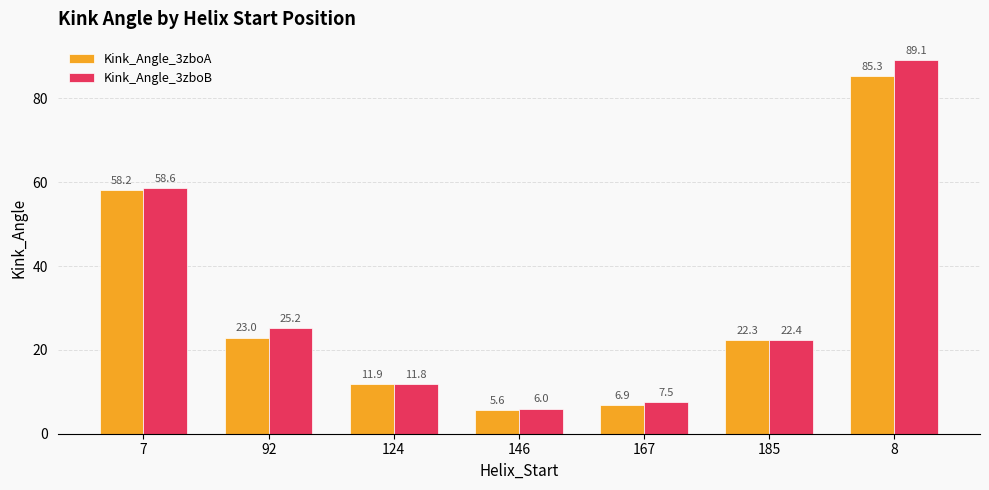

How many data points does each series have?

7